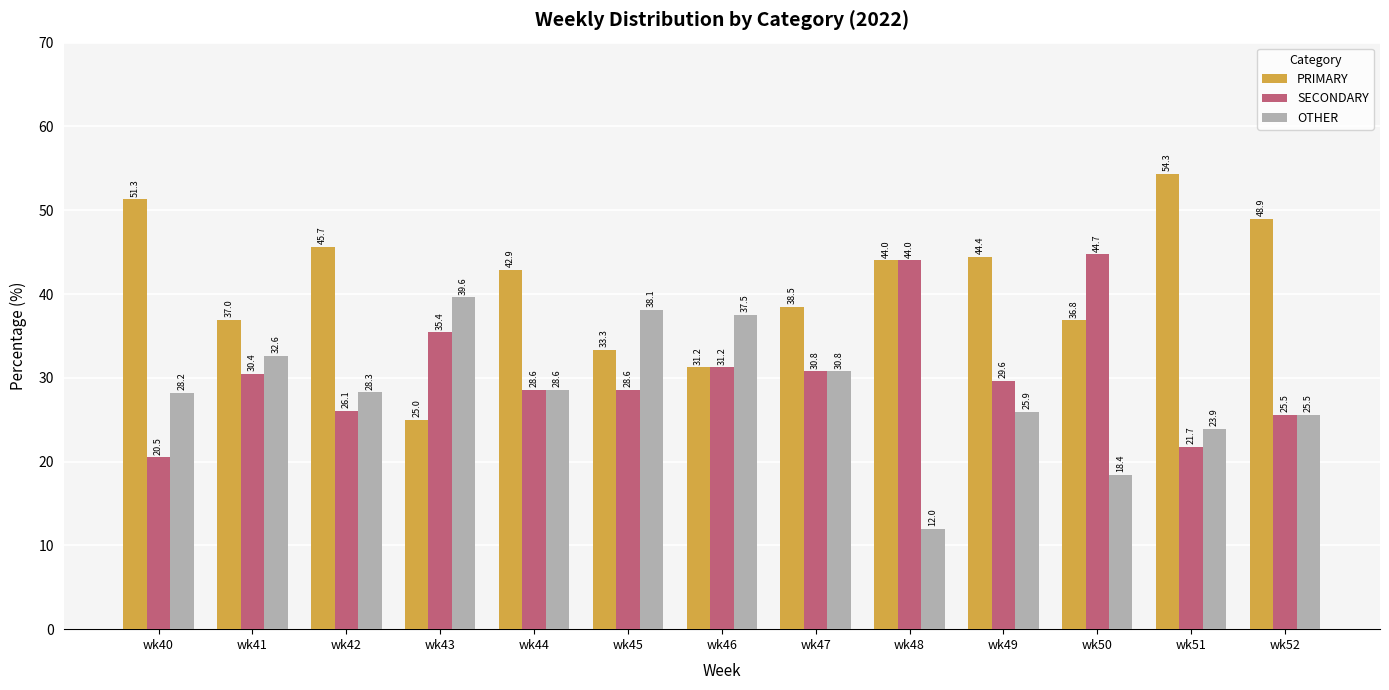

At which label does SECONDARY first exceed 29?

wk41